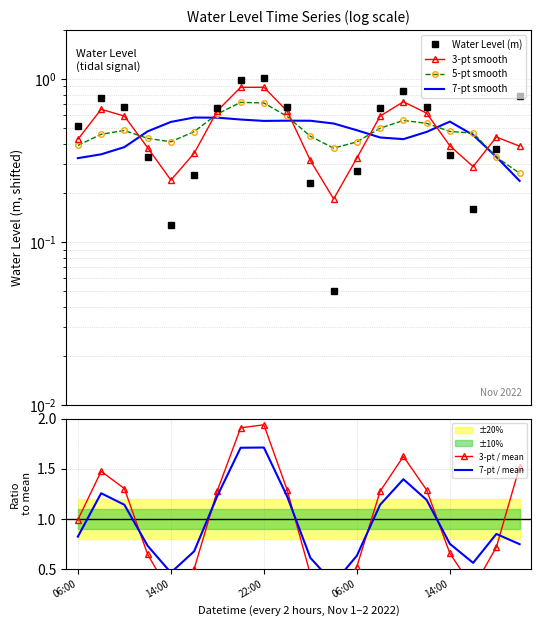

What is the difference between the 3-pt / mean values at 13 and 16?

0.6